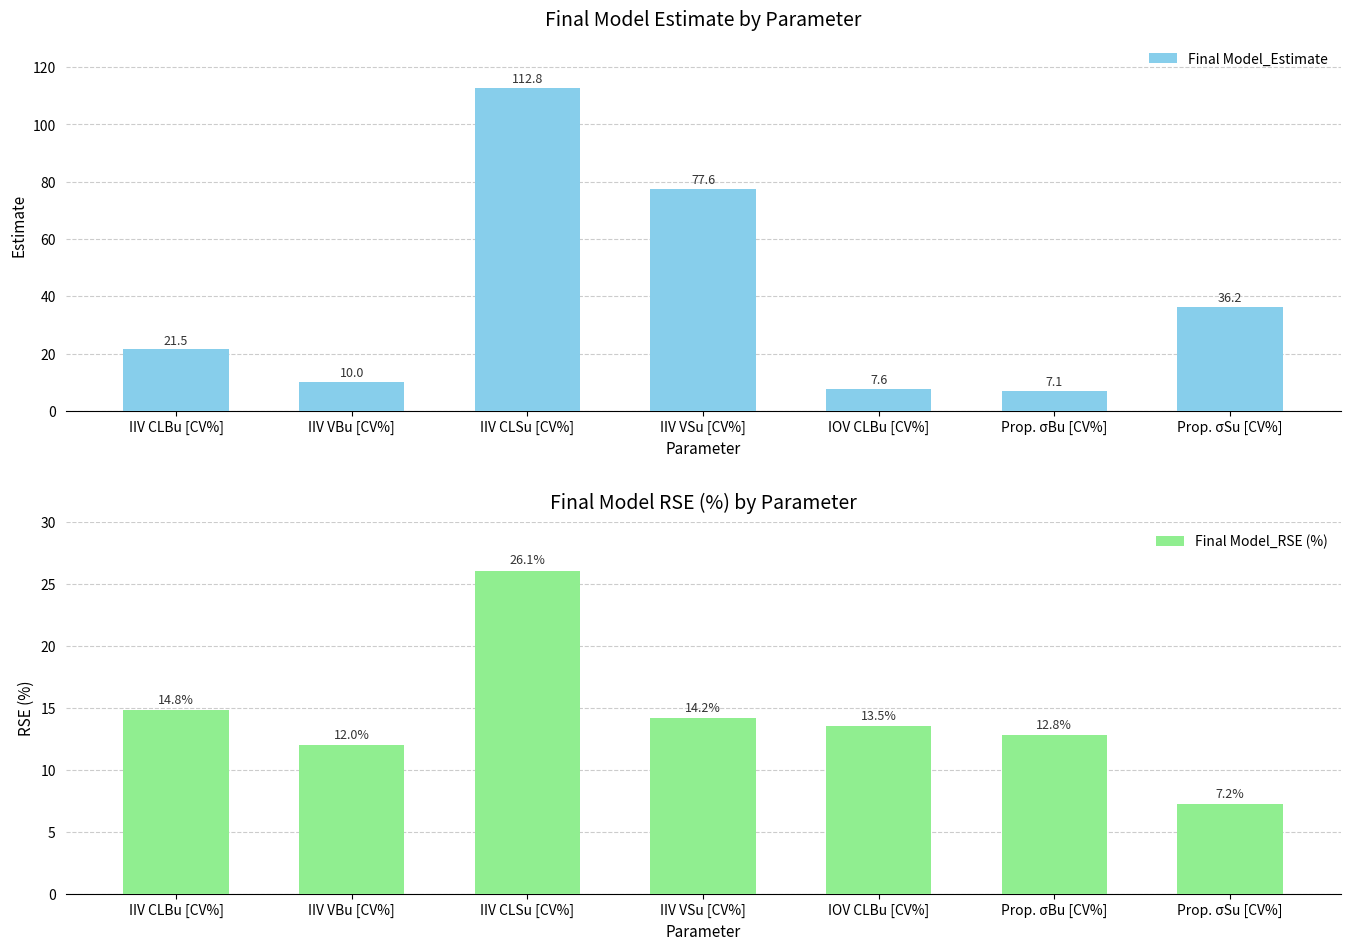

Is it true that Final Model_RSE (%) equals 4.3 at Prop. σSu [CV%]?

False